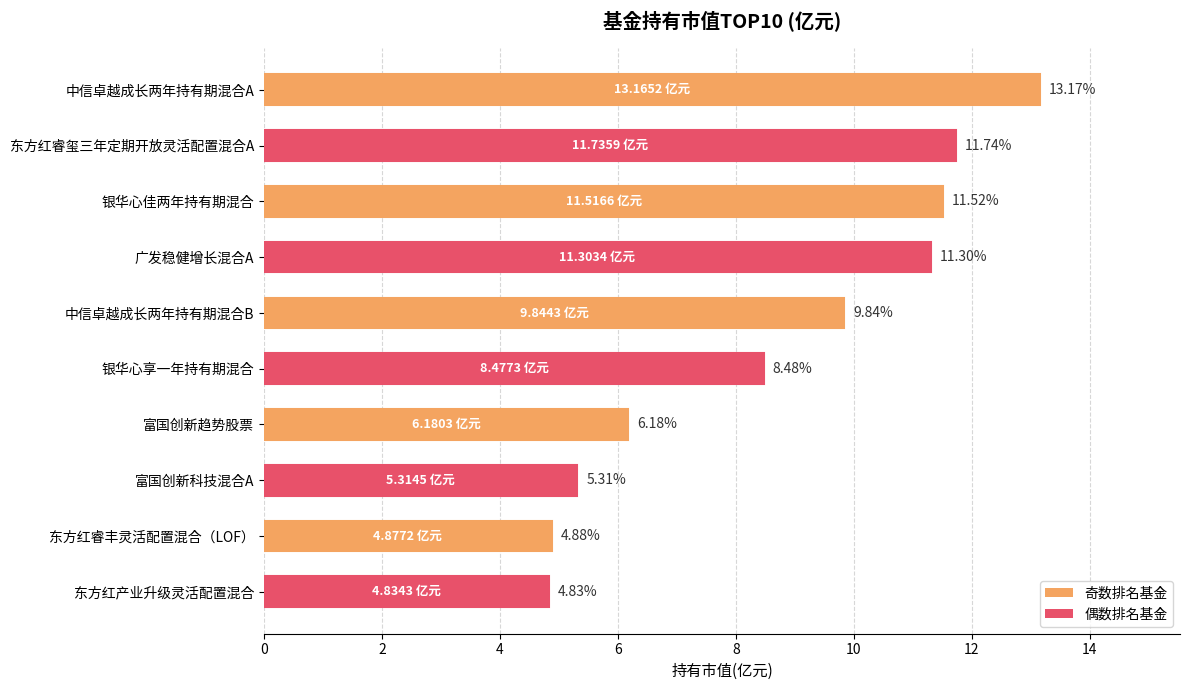

What is the label of the 8th bar from the bottom?

银华心佳两年持有期混合